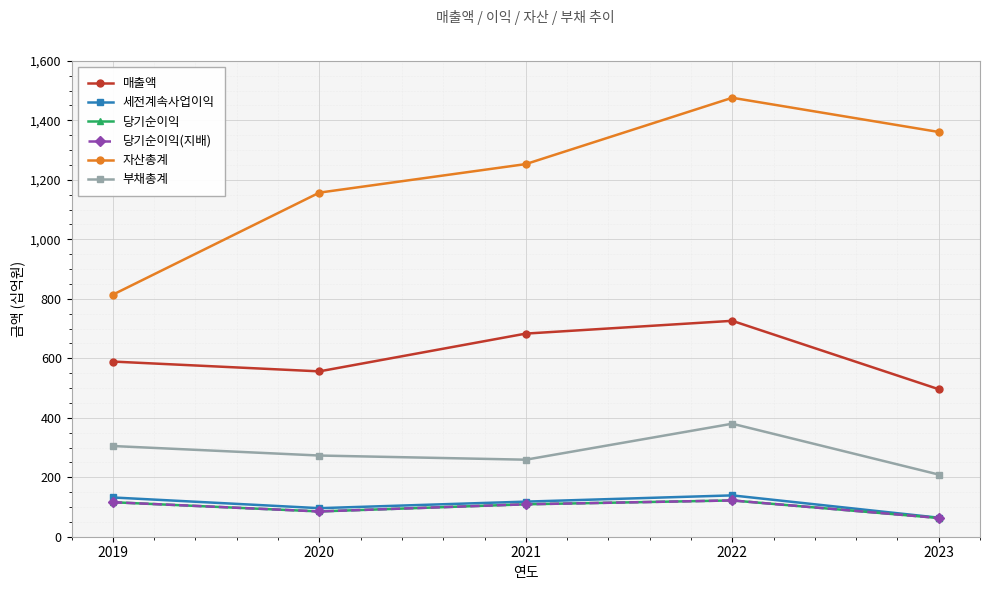

The value of 부채총계 at 2021 is 137. True or false?

False